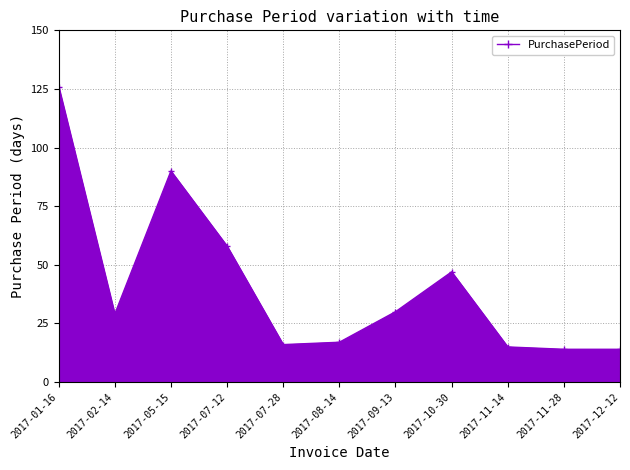

Reading left to right, transcribe all the data shown in this chart.

126	29	90	58	16	17	30	47	15	14	14